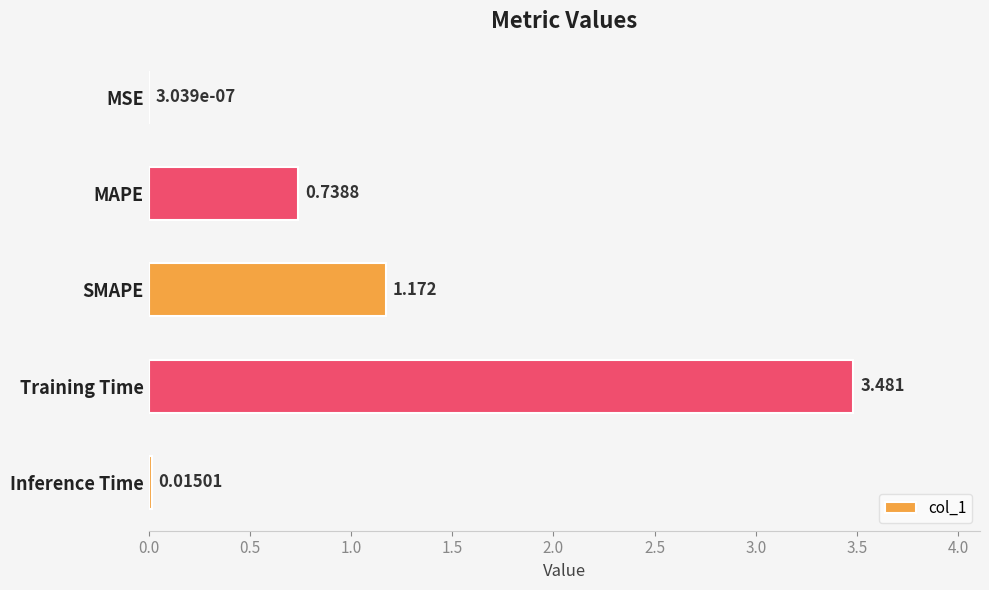

Between Training Time and Inference Time, which is larger?

Training Time